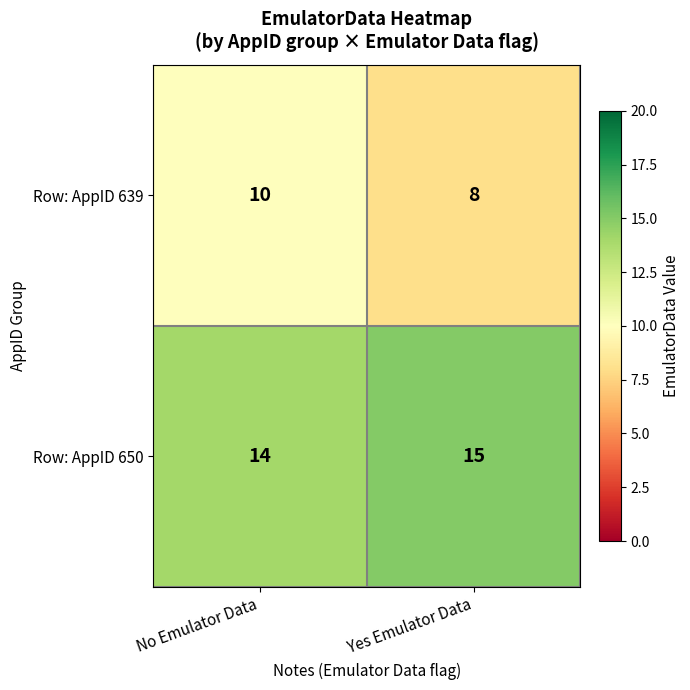

How many data points in Row: AppID 639 are less than 10?

1